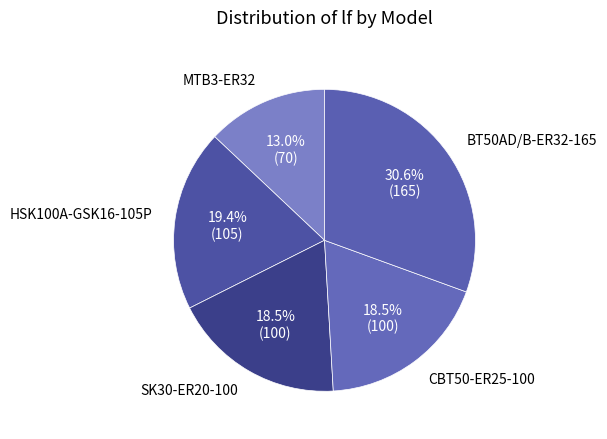

Is HSK100A-GSK16-105P the majority of the pie?

No